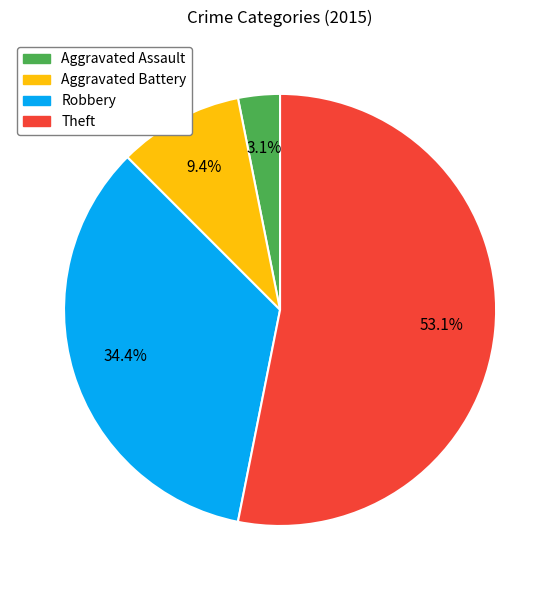

To the nearest percent, what is the difference between the largest and smallest slice percentages?

50%